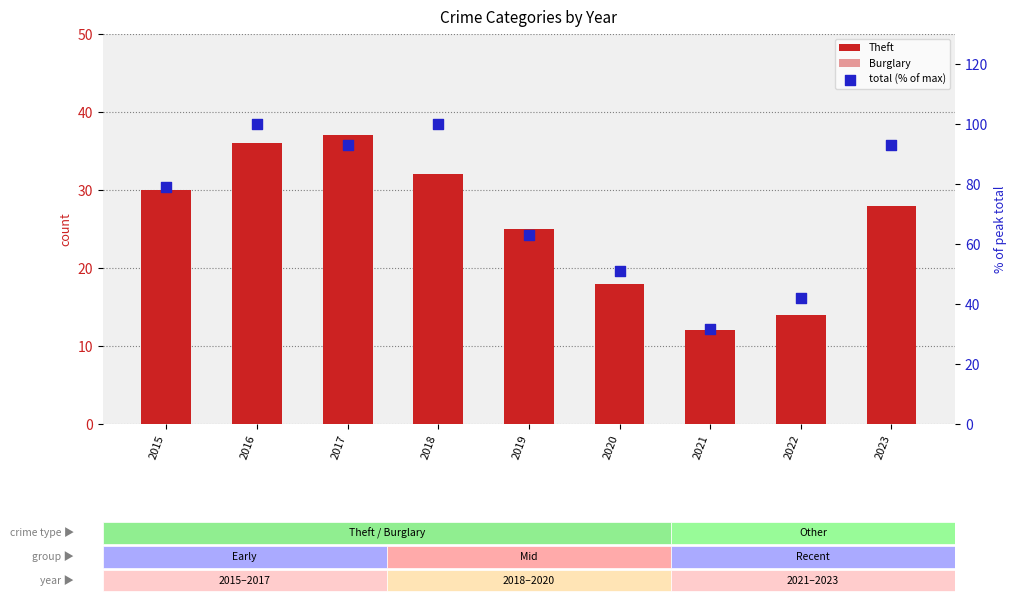

Which series reaches the minimum Y coordinate?

Burglary